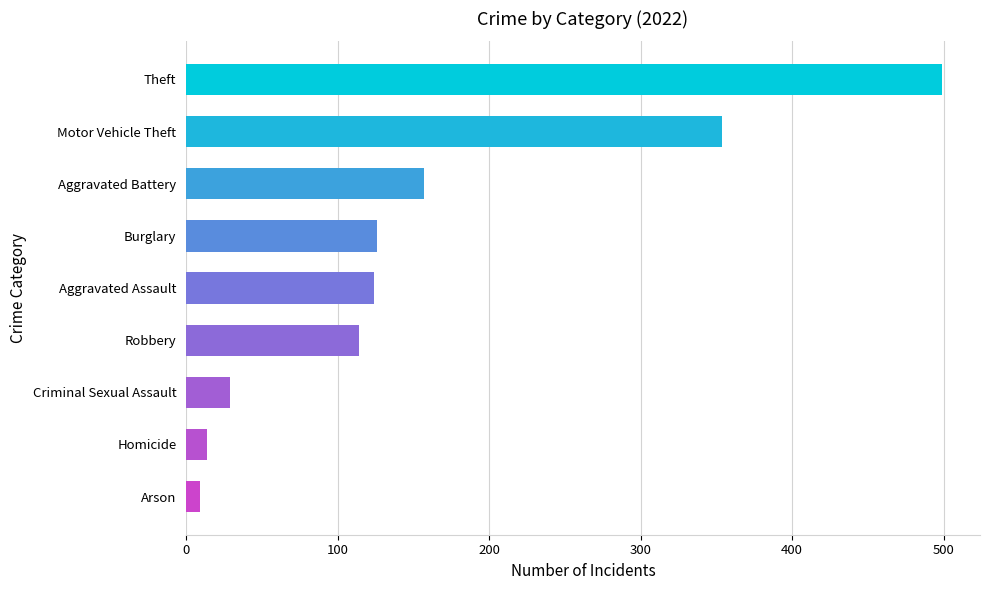

What is the sum of the values at Homicide and Aggravated Assault?

138